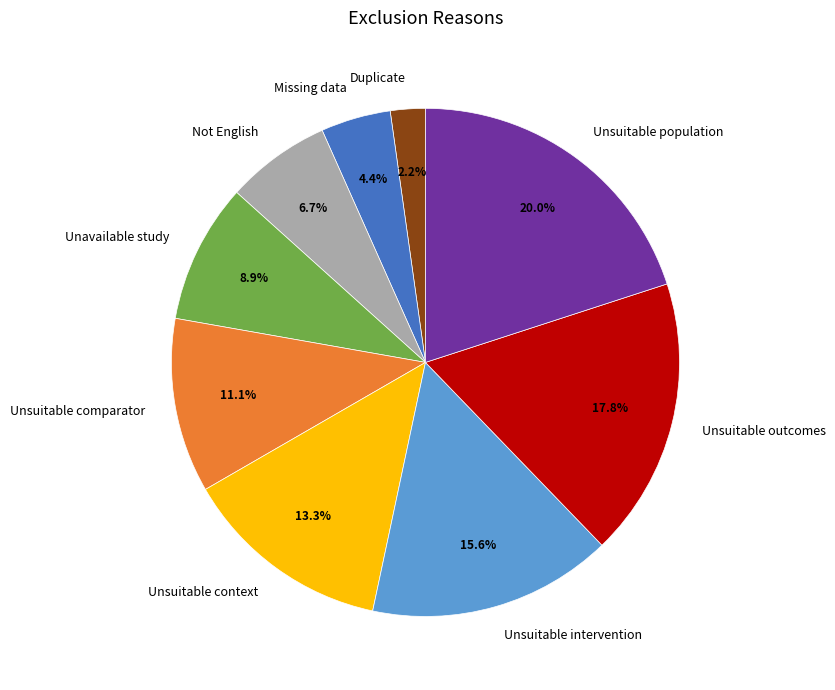

To the nearest percent, what is the combined percentage of Not English and Unavailable study?

16%